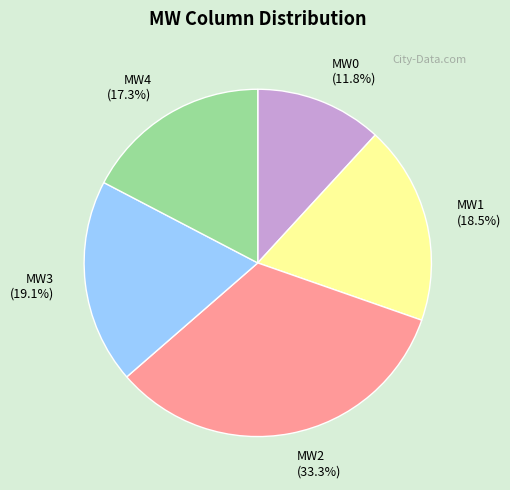

What percentage do MW4 and MW3 together represent?

36.4%